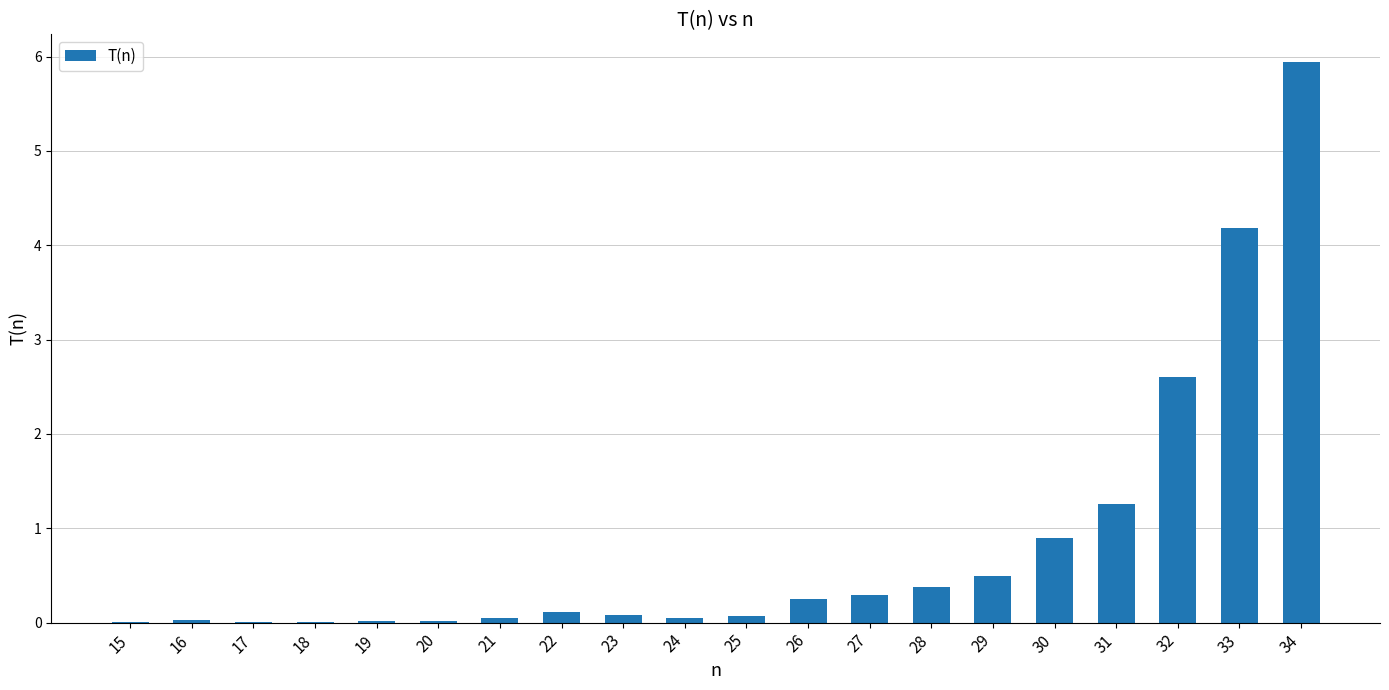

At which label is the value closest to 2?

32